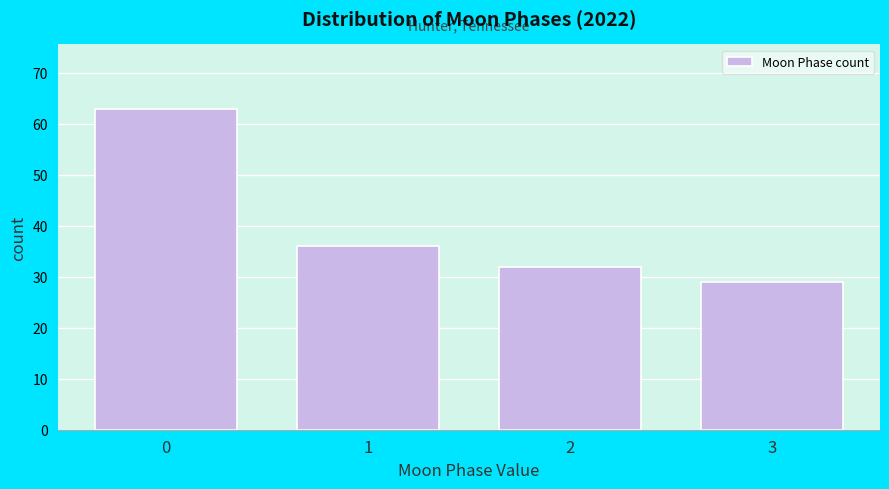

Reading left to right, list all the values displayed in this chart.

0=63	1=36	2=32	3=29